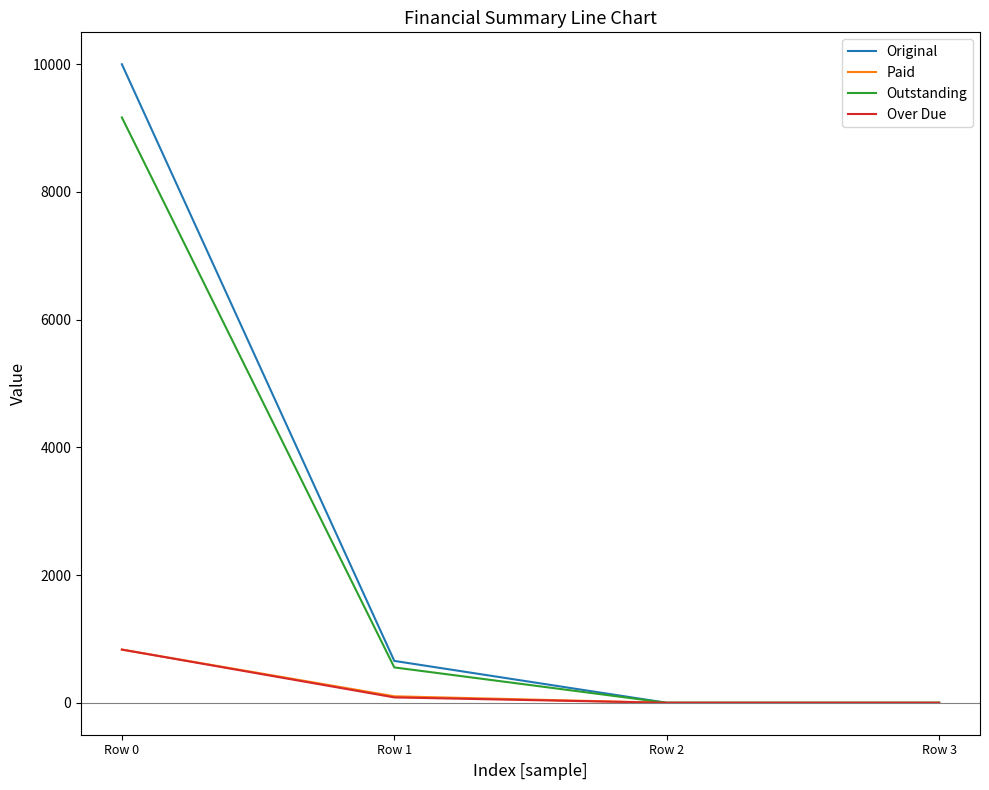

What is the difference between the maximum and minimum values in the Outstanding series?

9166.7